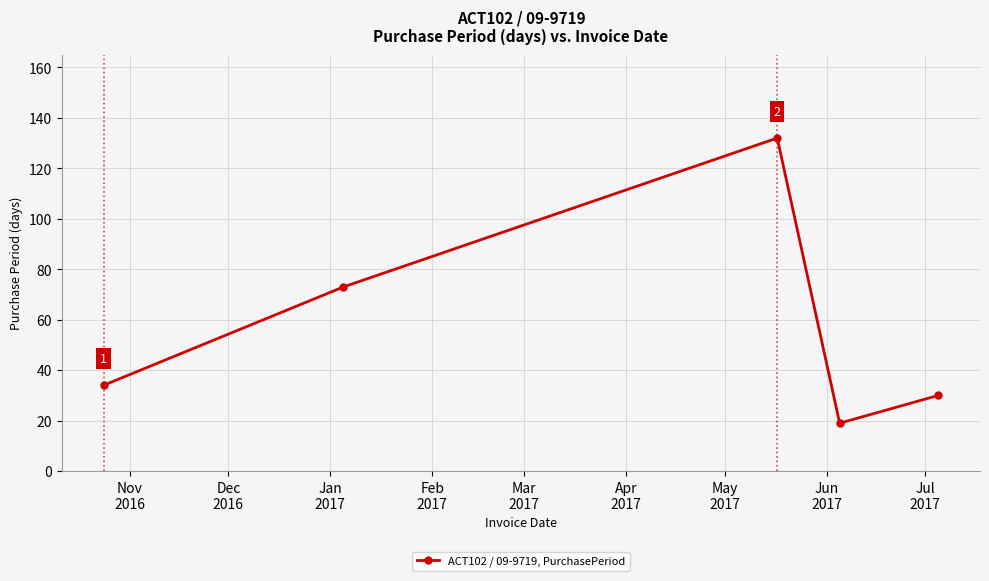

What is the average value?

58